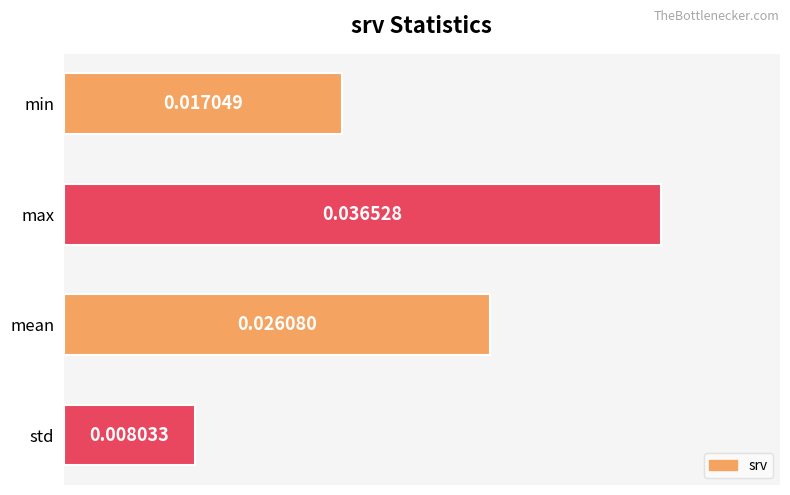

At which category does the chart reach its peak across all series?

max